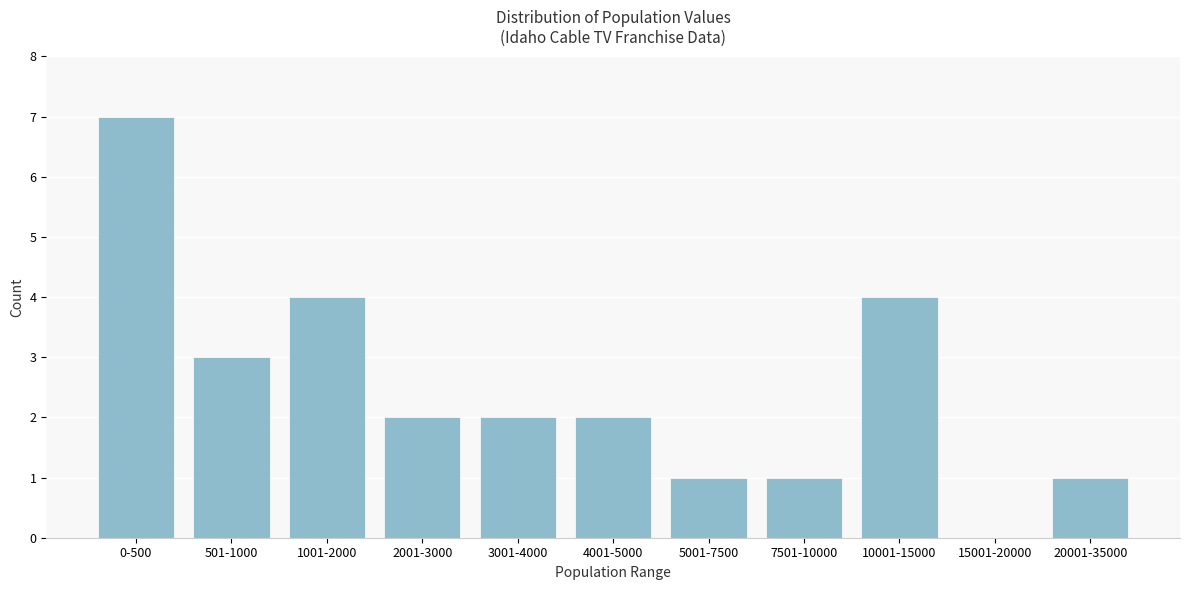

Reading left to right, what are all the values shown in this chart?

0-500=7	501-1000=3	1001-2000=4	2001-3000=2	3001-4000=2	4001-5000=2	5001-7500=1	7501-10000=1	10001-15000=4	15001-20000=0	20001-35000=1